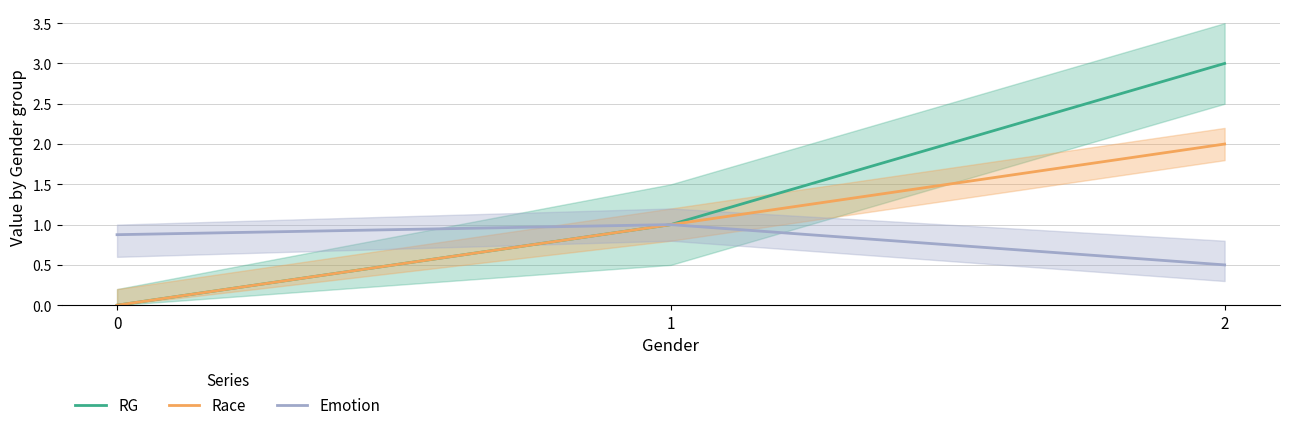

What is the difference between the Race values at 2 and 1?

1.0